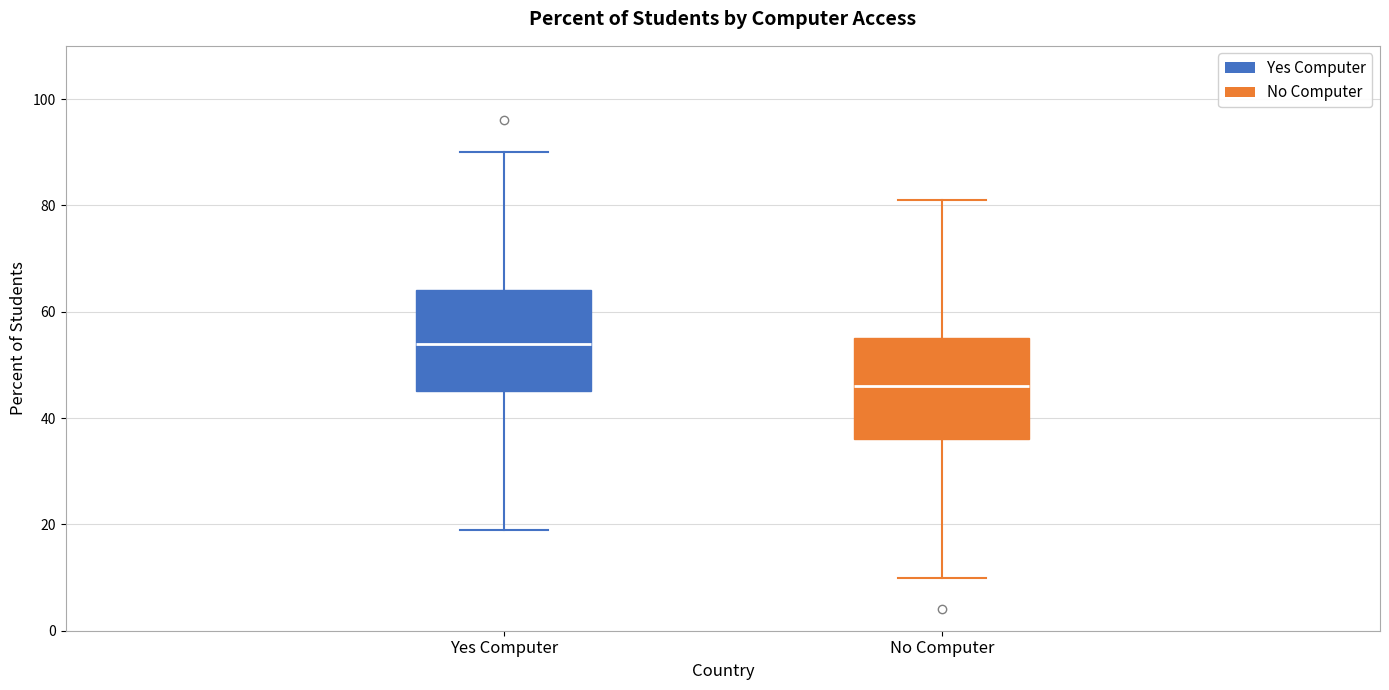

Reading left to right, read every box against the y-axis: the position of its median line, the range the box covers, and the ends of its whiskers. The values are not printed on the chart, so give them approximately, as read against the axis.

Yes Computer: median 54, box 46 to 64, whiskers 20 to 90
No Computer: median 46, box 36 to 56, whiskers 10 to 82